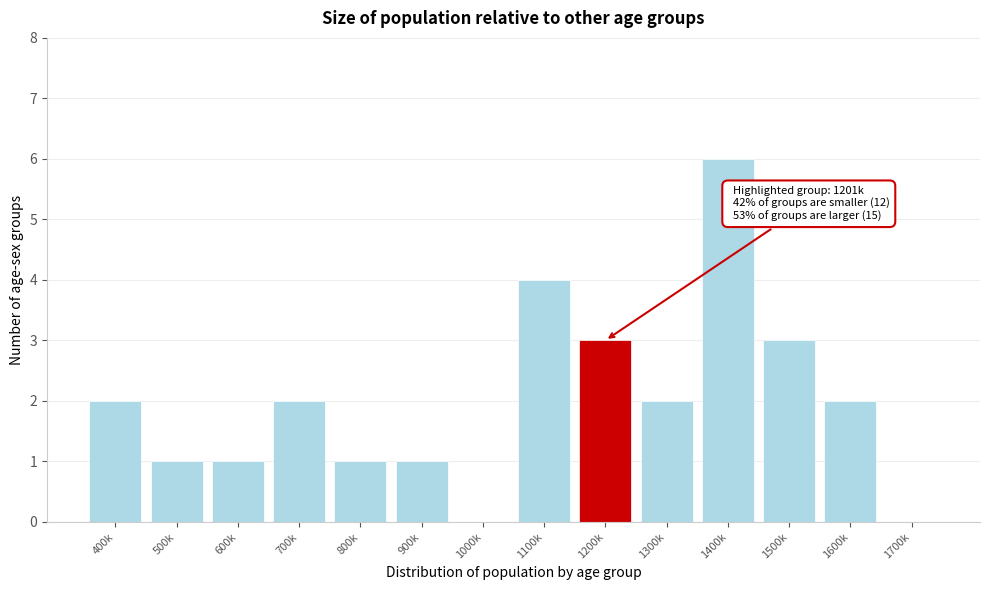

Reading left to right, what are all the values shown in this chart?

400k=2	500k=1	600k=1	700k=2	800k=1	900k=1	1000k=0	1100k=4	1200k=3	1300k=2	1400k=6	1500k=3	1600k=2	1700k=0